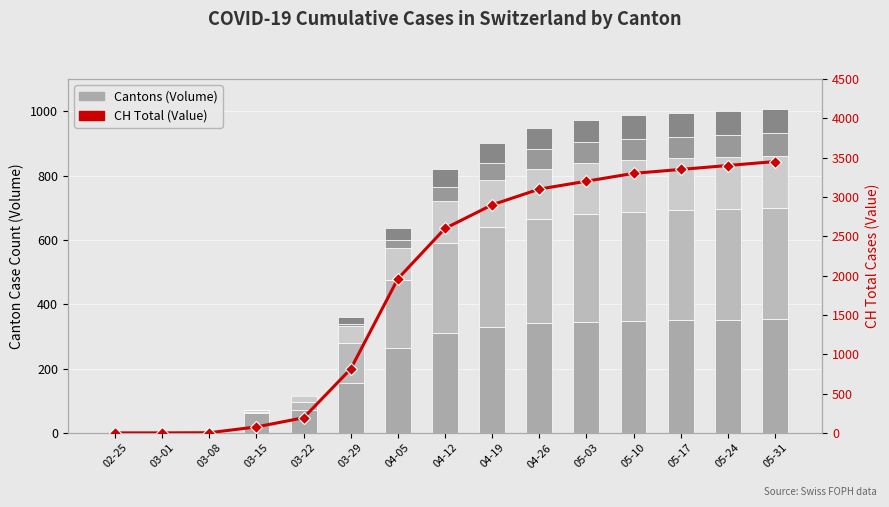

Reading right to left, list all the values displayed in this chart.

TI: 05-31=353	05-24=352	05-17=350	05-10=348	05-03=345	04-26=340	04-19=330	04-12=310	04-05=265	03-29=155	03-22=70	03-15=61	03-08=2	03-01=0	02-25=0
BL: 05-31=346	05-24=344	05-17=342	05-10=340	05-03=335	04-26=325	04-19=310	04-12=280	04-05=210	03-29=123	03-22=25	03-15=5	03-08=0	03-01=0	02-25=0
VS: 05-31=163	05-24=162	05-17=161	05-10=160	05-03=158	04-26=155	04-19=145	04-12=130	04-05=100	03-29=54	03-22=19	03-15=6	03-08=2	03-01=0	02-25=0
TG: 05-31=70	05-24=69	05-17=68	05-10=67	05-03=65	04-26=62	04-19=55	04-12=45	04-05=25	03-29=6	03-22=0	03-15=0	03-08=0	03-01=0	02-25=0
ZG: 05-31=75	05-24=74	05-17=73	05-10=72	05-03=70	04-26=67	04-19=62	04-12=55	04-05=38	03-29=21	03-22=5	03-15=0	03-08=0	03-01=0	02-25=0
CH (Total): 05-31=3450	05-24=3400	05-17=3350	05-10=3300	05-03=3200	04-26=3100	04-19=2900	04-12=2600	04-05=1960	03-29=813	03-22=192	03-15=76	03-08=2	03-01=0	02-25=0